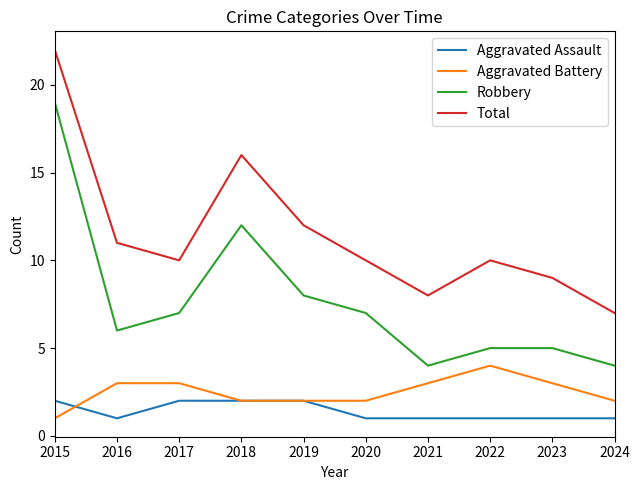

Reading left to right, extract all data points from this chart.

Aggravated Assault: 2	1	2	2	2	1	1	1	1	1
Aggravated Battery: 1	3	3	2	2	2	3	4	3	2
Robbery: 19	6	7	12	8	7	4	5	5	4
Total: 22	11	10	16	12	10	8	10	9	7